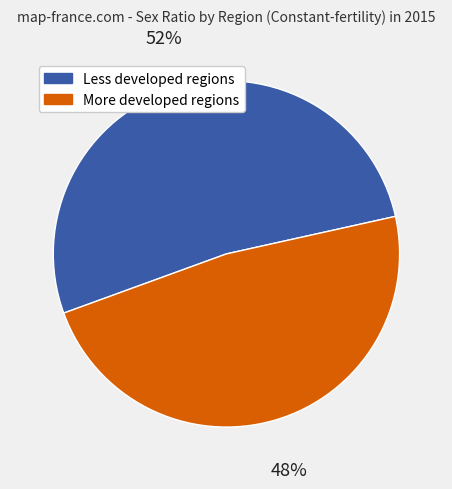

To the nearest percent, what is the average slice percentage?

50%